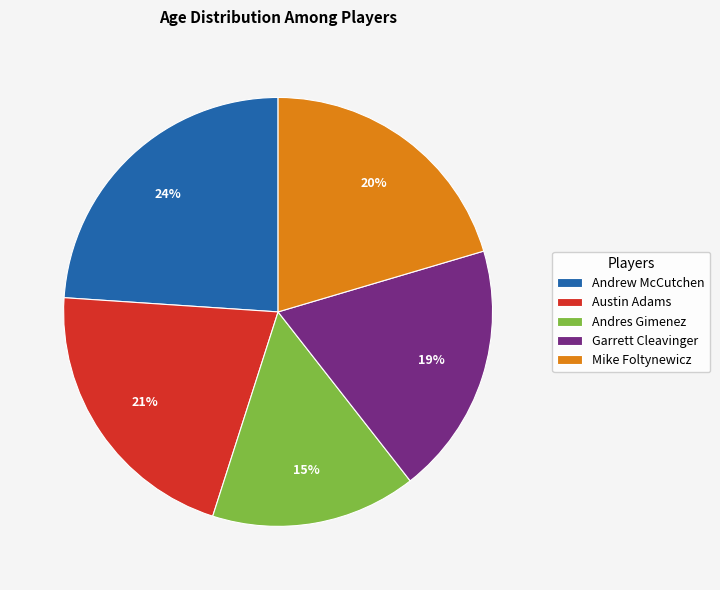

Is the sum of Austin Adams and Andres Gimenez greater than half?

No